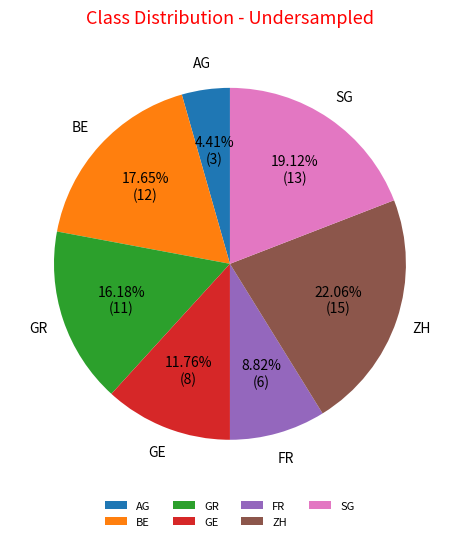

What is the ratio of the value at ZH to the value at GR?

1.4